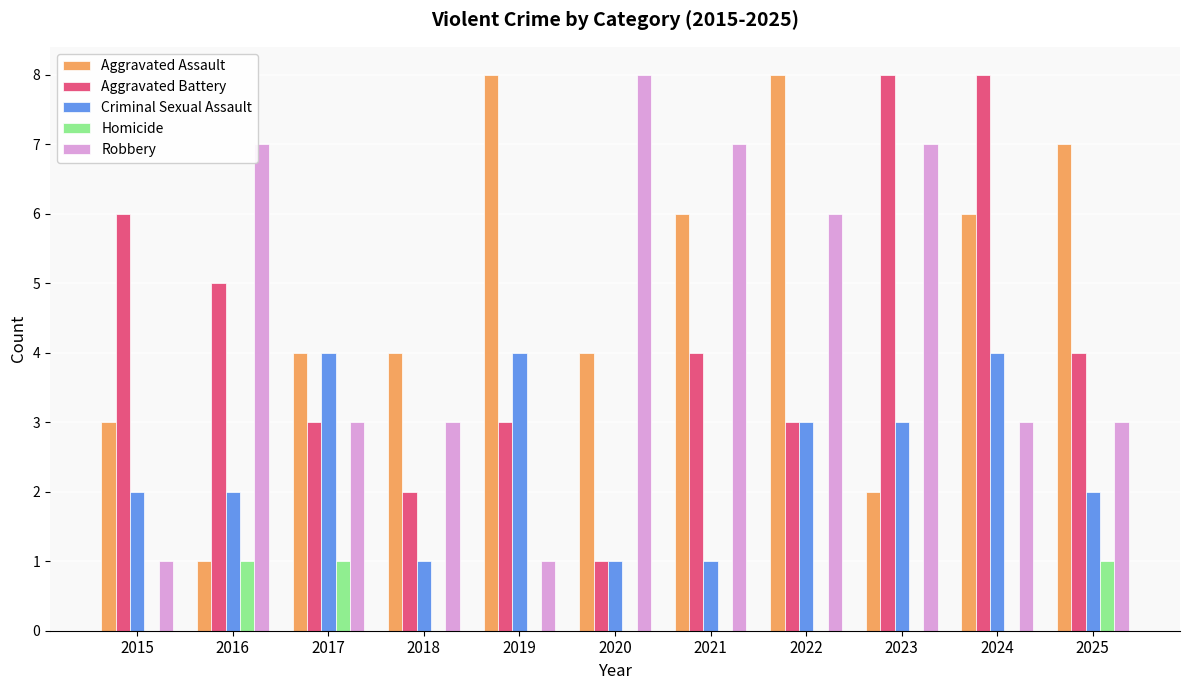

What is the total value across all series at 2021?

18